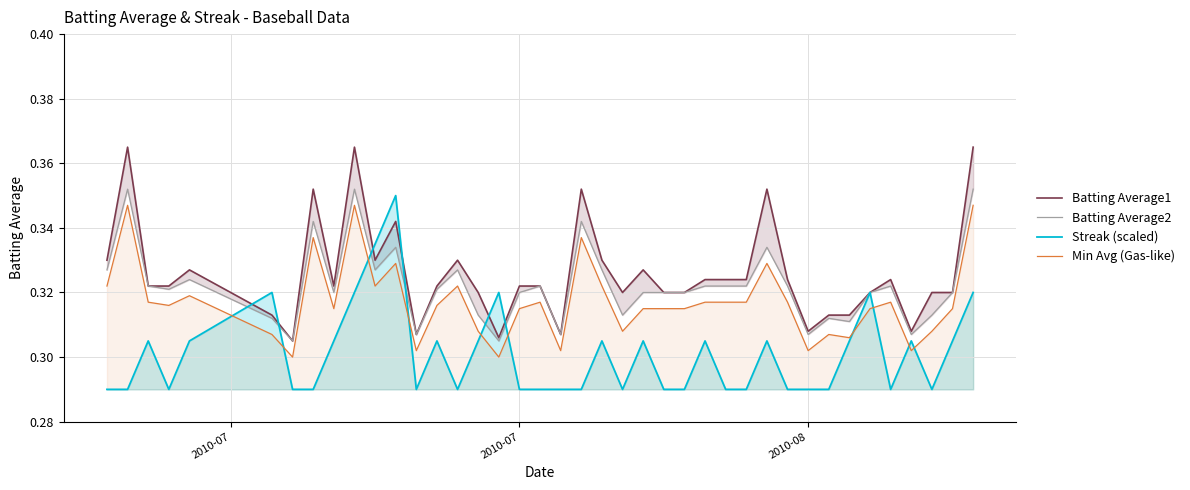

In Batting Average2, how many points are lower than both neighbors (excluding endpoints)?

11